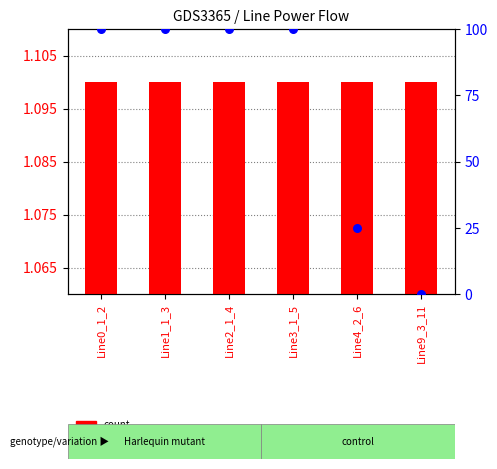

At which category is the sum across all series the highest?

Line0_1_2